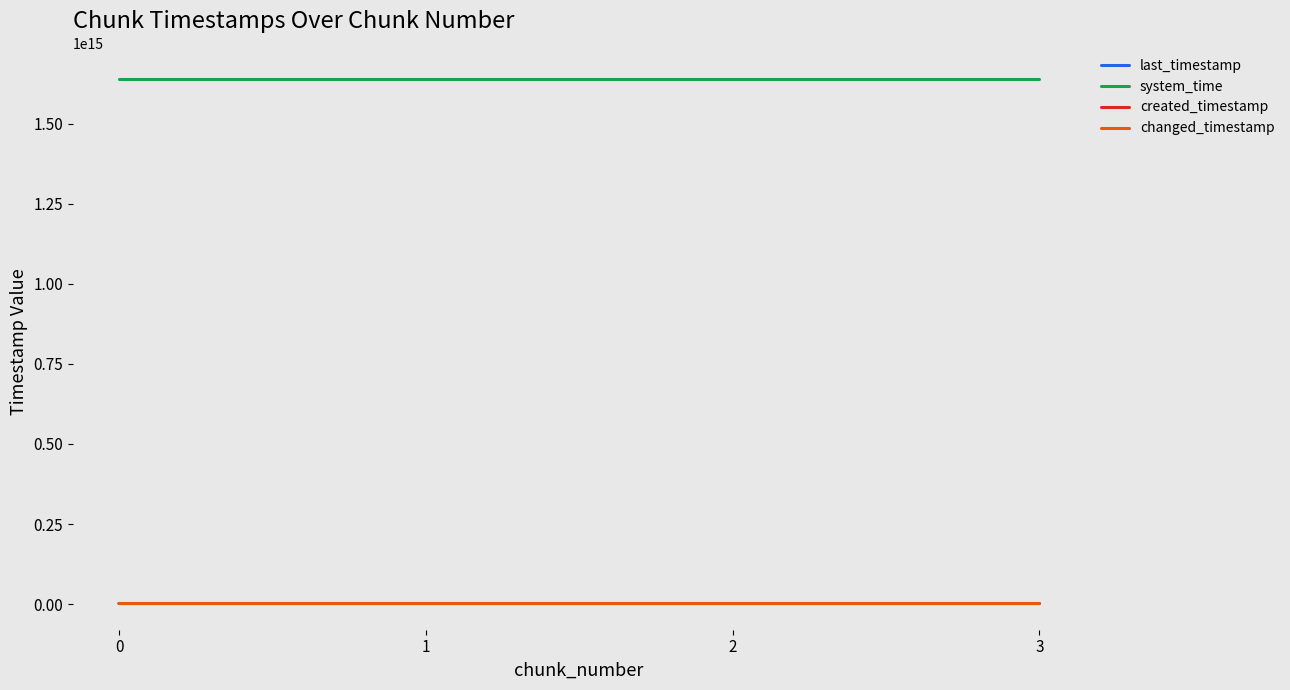

What is the total value across all series at 0?

1644225031698161